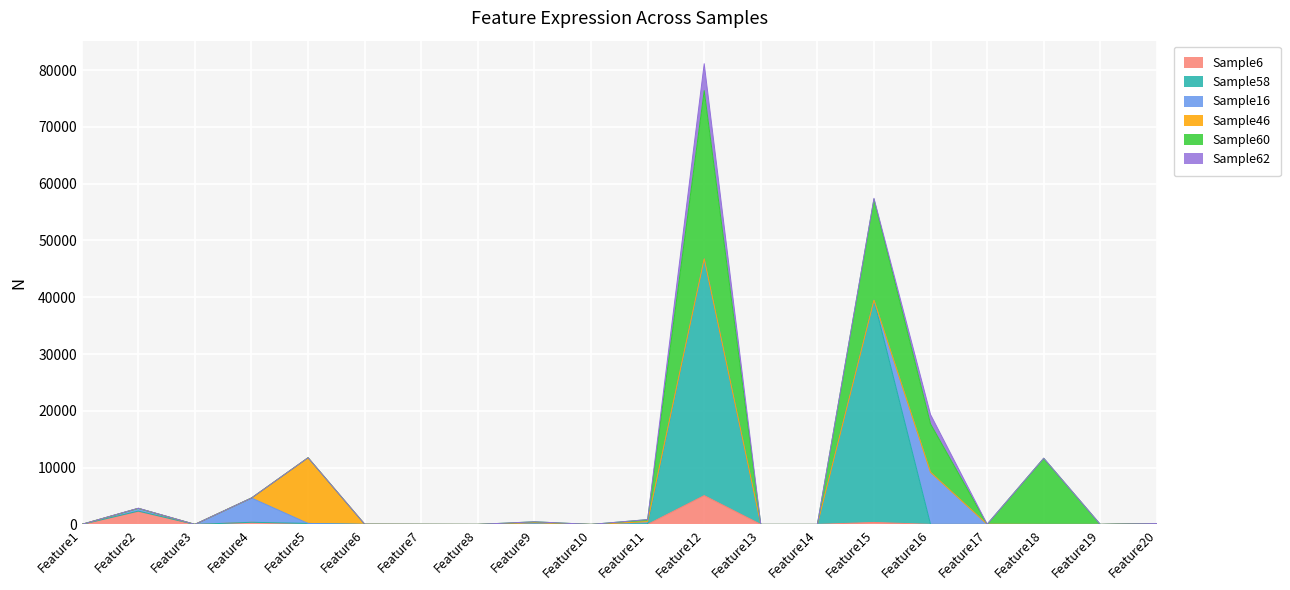

Which category has the lowest value in the Sample60 series?

Feature1